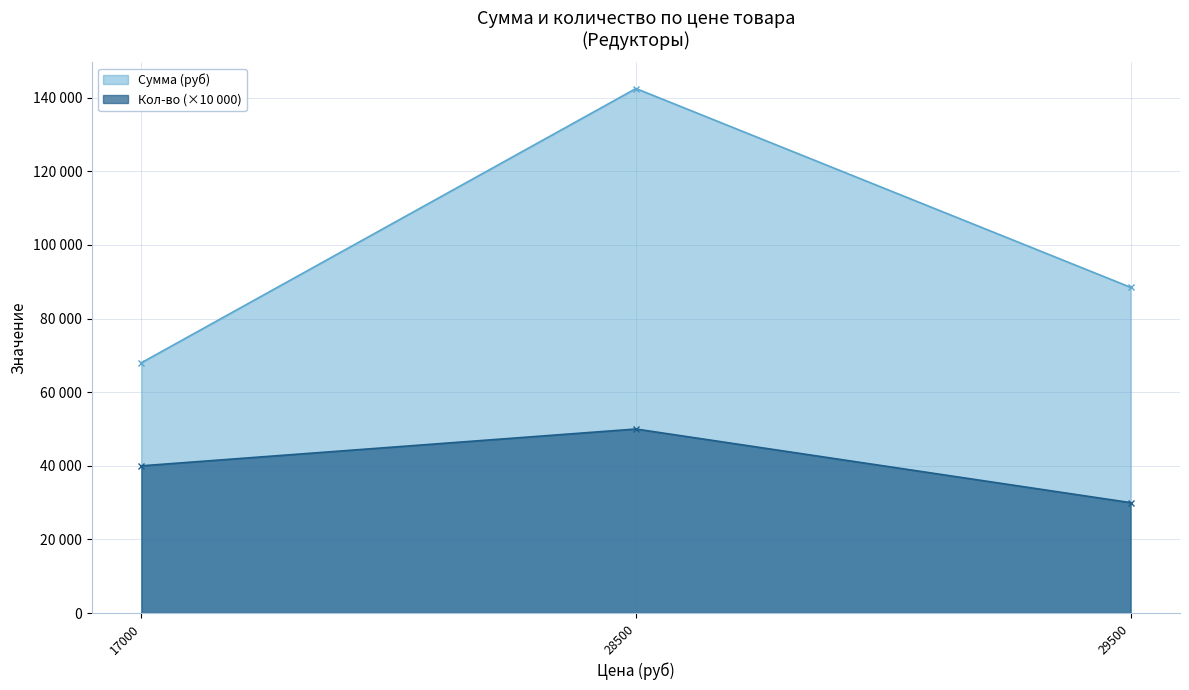

What are all the series names shown in the legend?

Сумма (руб), Кол-во (×10 000)